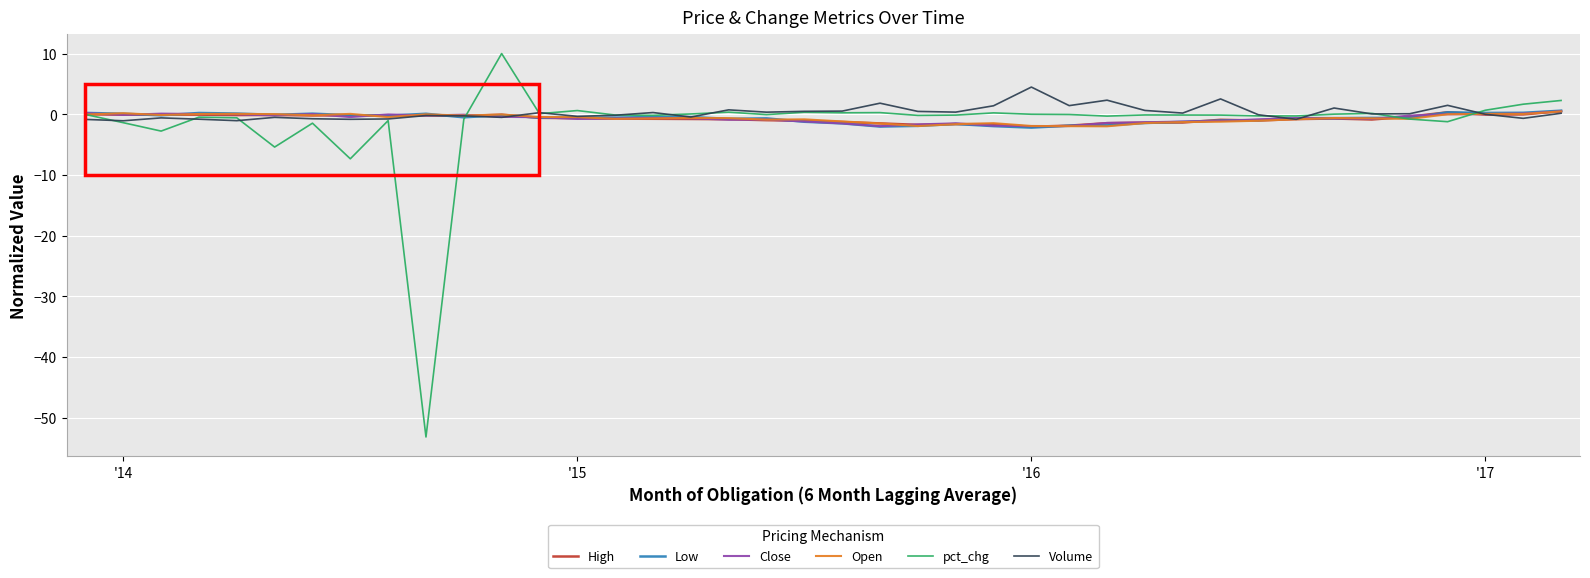

Which series has the largest range (max minus min)?

pct_chg